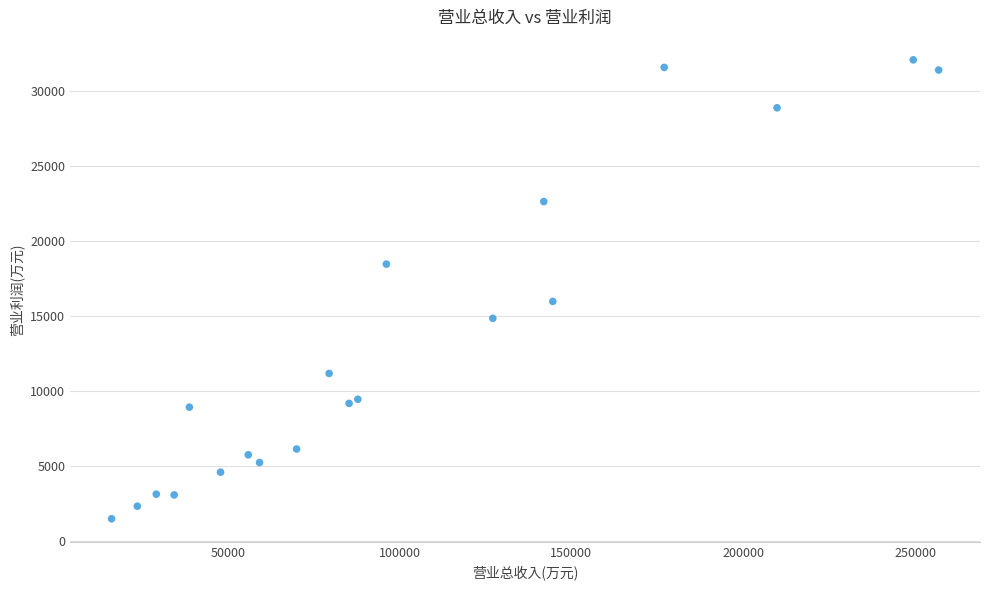

What Y value in the scatter plot is closest to 16794?

15988